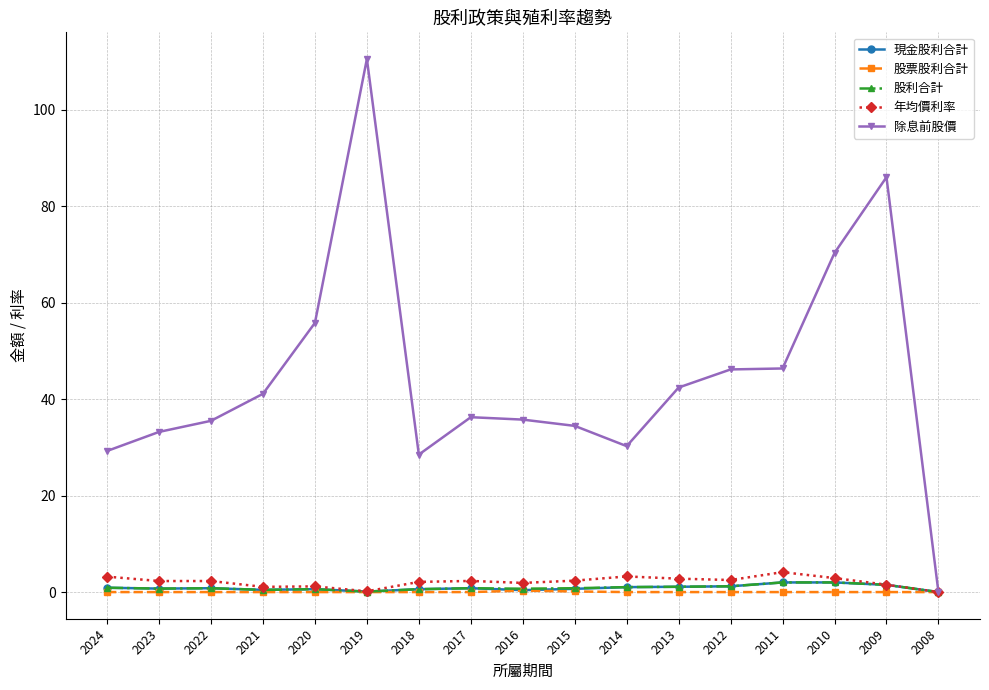

How many data points does each series have?

17